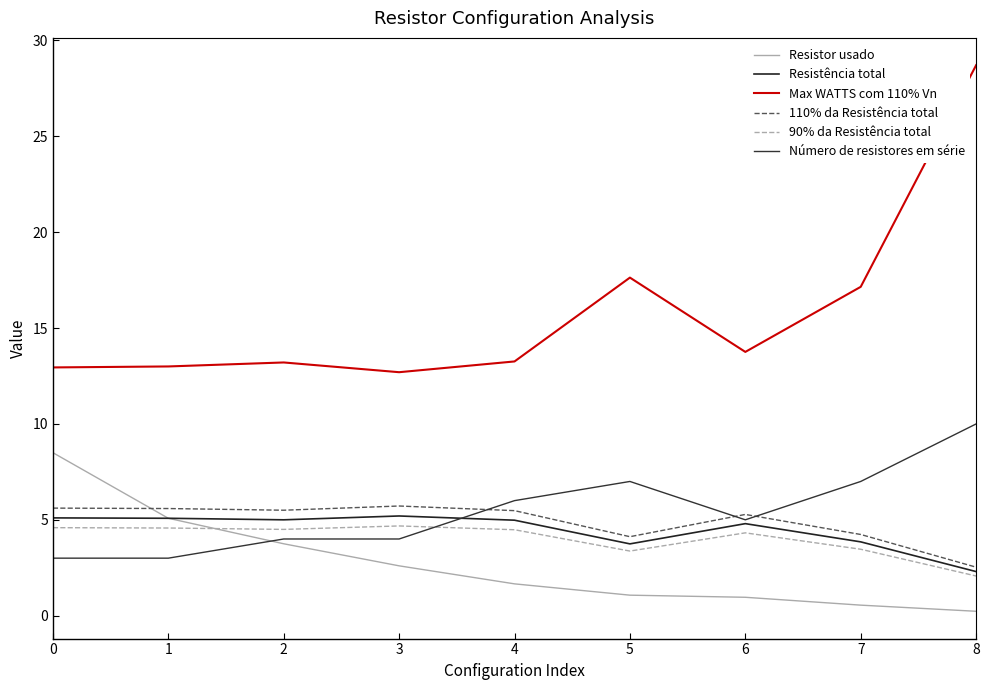

Reading left to right, what are all the values shown in this chart?

Resistor usado: 8.5	5.1	3.8	2.6	1.7	1.1	1.0	0.6	0.2
Resistência total: 5.1	5.1	5.0	5.2	5.0	3.7	4.8	3.9	2.3
Max WATTS com 110% Vn: 12.9	13.0	13.2	12.7	13.3	17.6	13.8	17.2	28.7
110% da Resistência total: 5.6	5.6	5.5	5.7	5.5	4.1	5.3	4.2	2.5
90% da Resistência total: 4.6	4.6	4.5	4.7	4.5	3.4	4.3	3.5	2.1
Número de resistores em série: 3.0	3.0	4.0	4.0	6.0	7.0	5.0	7.0	10.0